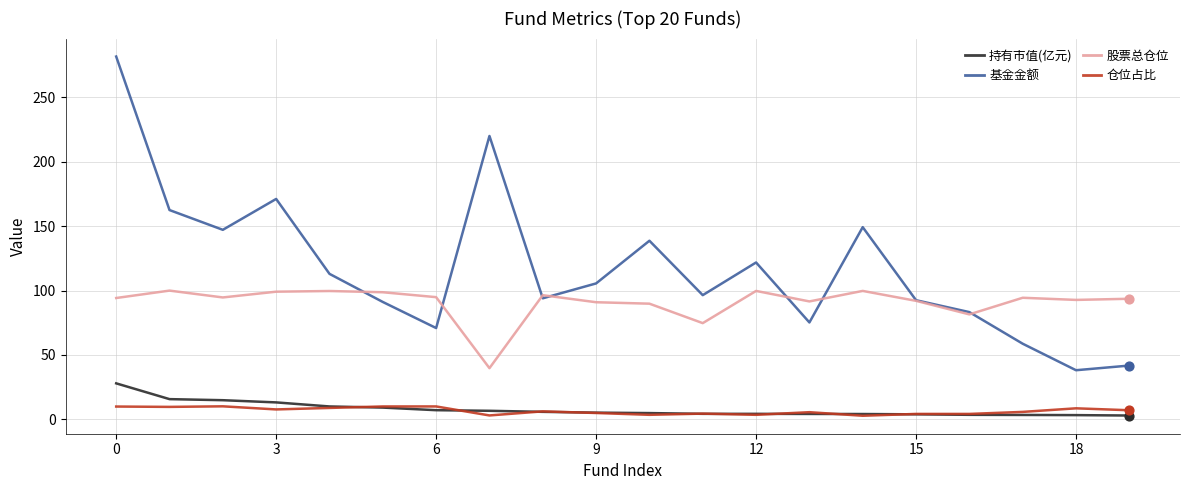

Which series has the largest total across all categories?

基金金额